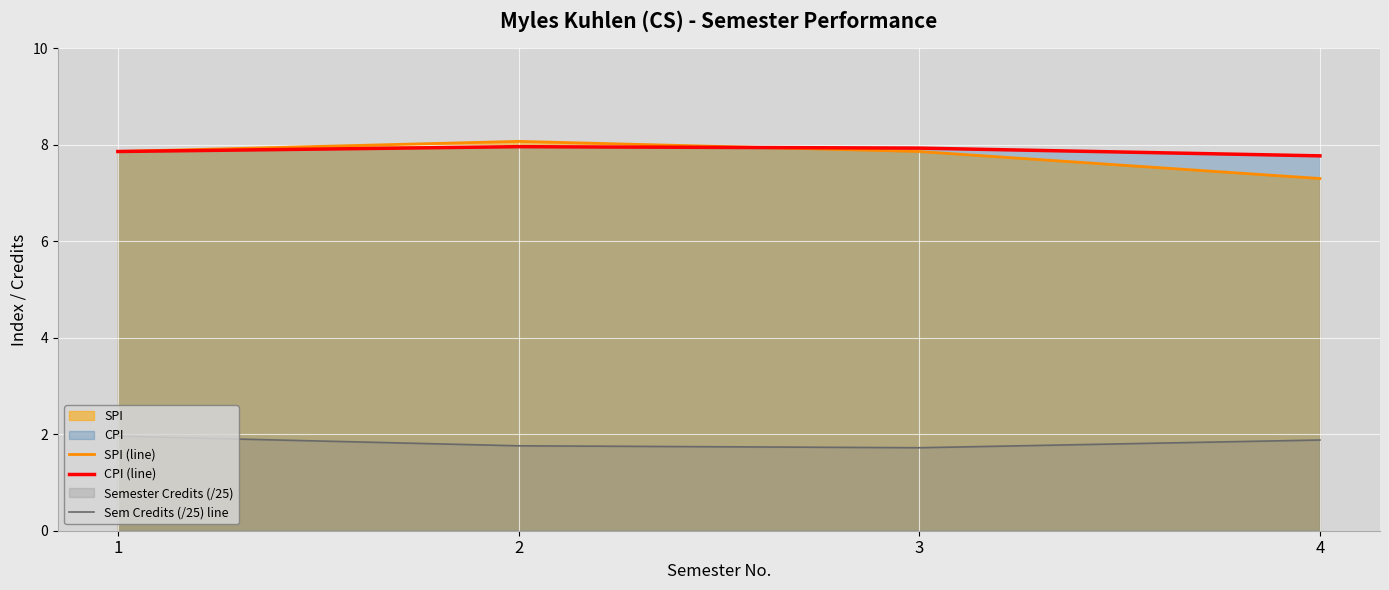

True or false: CPI (line) has more than 0 interior local peaks.

True